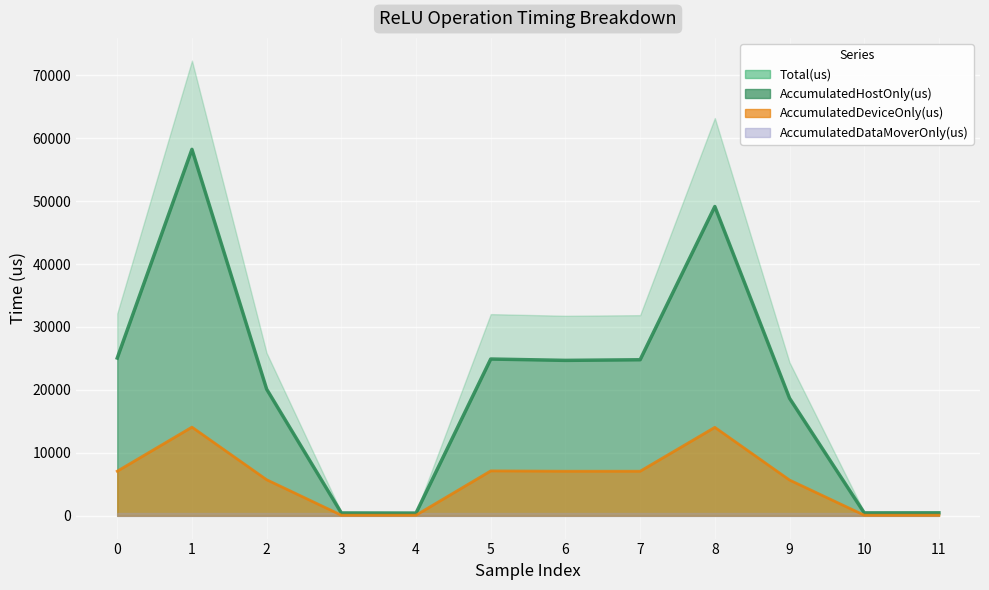

What is the sum of the AccumulatedDeviceOnly(us) values at 11 and 6?

7187.8